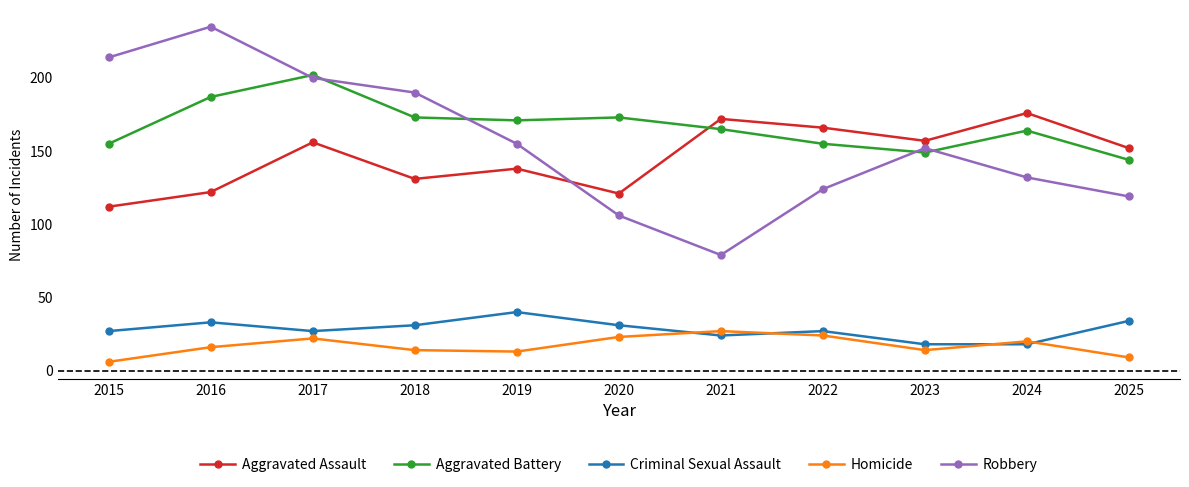

What is the difference between the highest and lowest values at 2024?

158